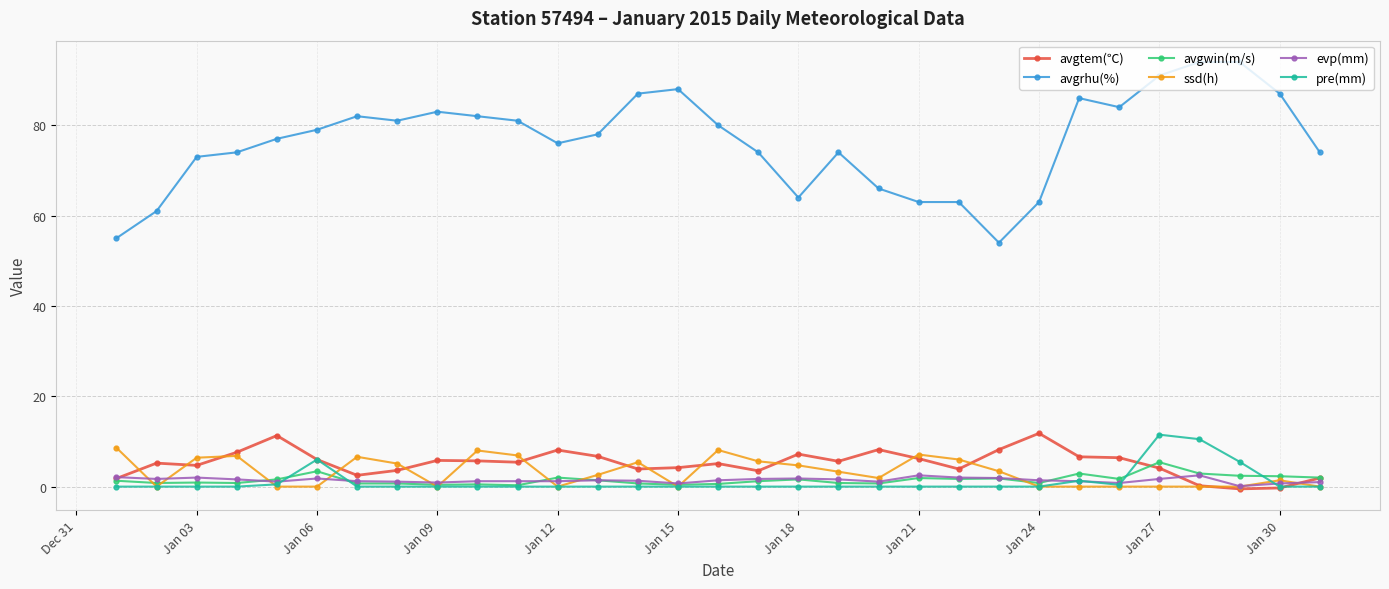

True or false: avgrhu(%) and avgwin(m/s) intersect in this chart.

False